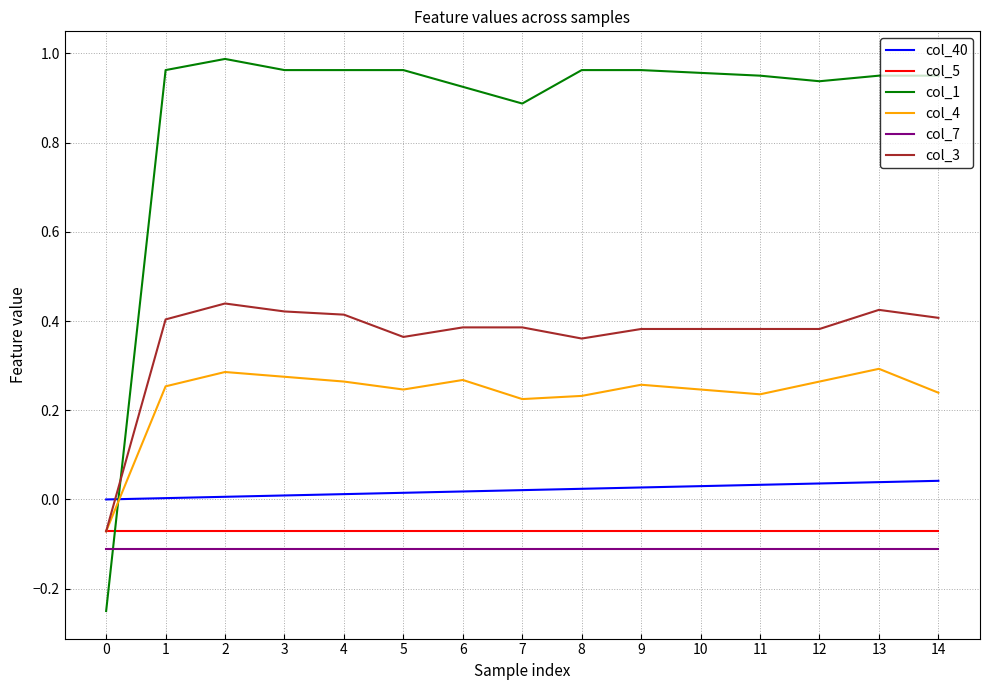

True or false: col_3 and col_7 intersect in this chart.

False